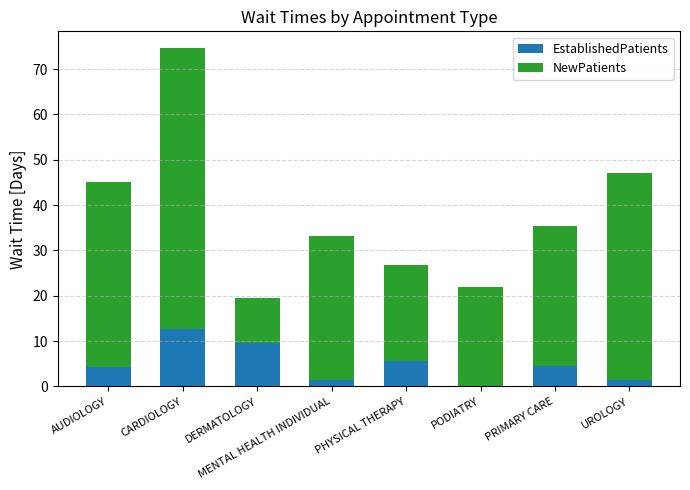

The value of EstablishedPatients at PHYSICAL THERAPY is 8.9. True or false?

False